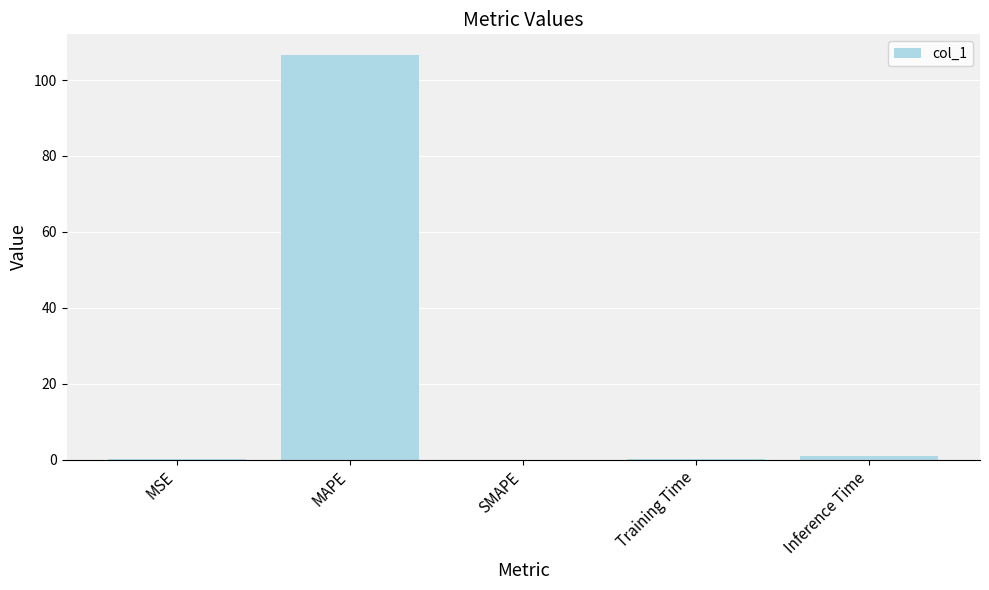

True or false: the data shows 106.7 at MAPE.

True